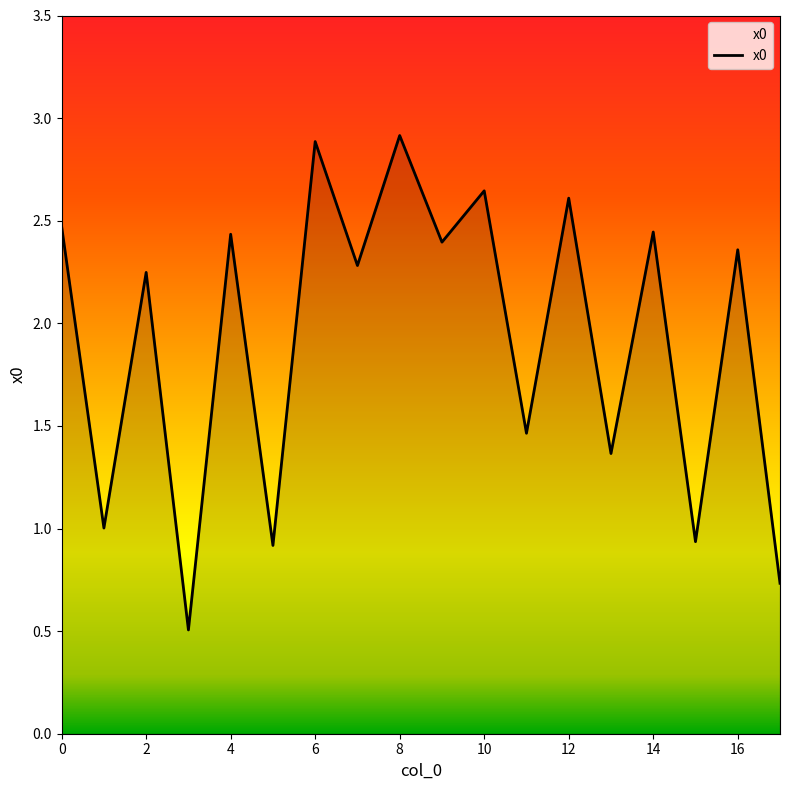

What is the ratio of the value at 15 to the value at 11?

0.6